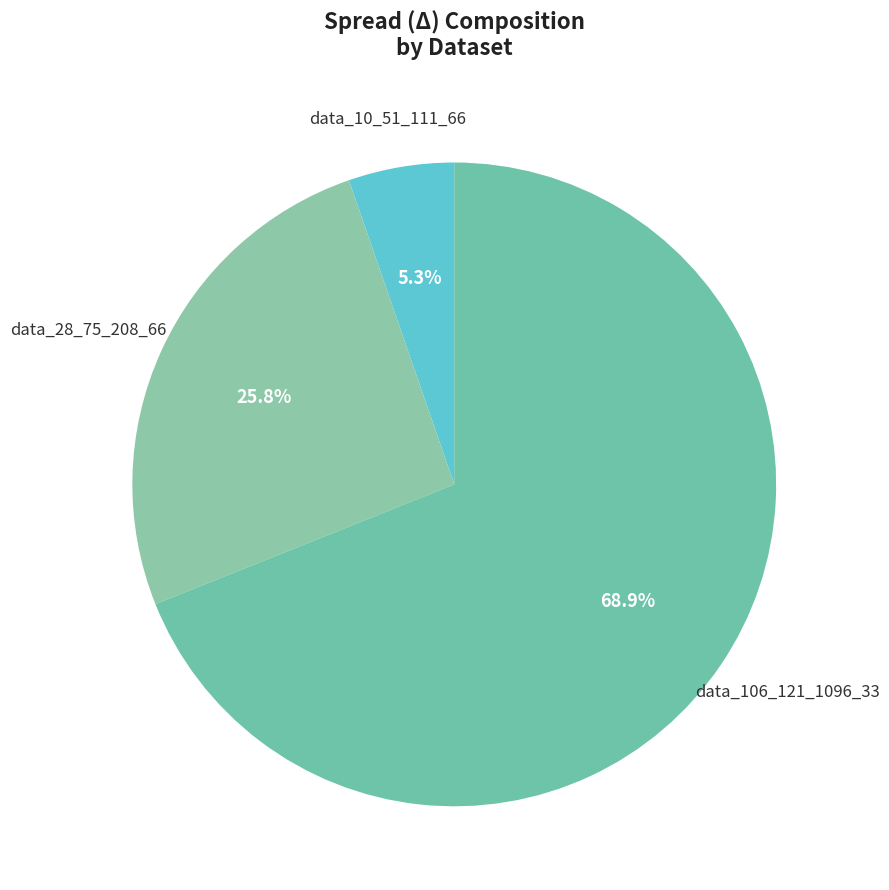

To the nearest percent, what percentage of the pie is data_106_121_1096_33?

69%